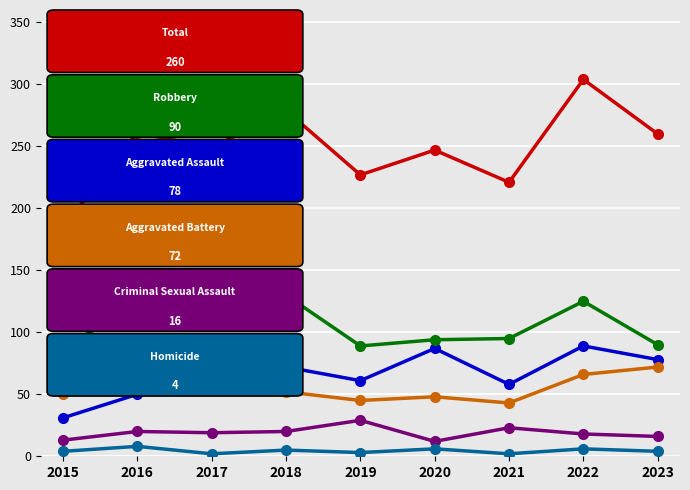

What is the total value across all series at 2019?

454